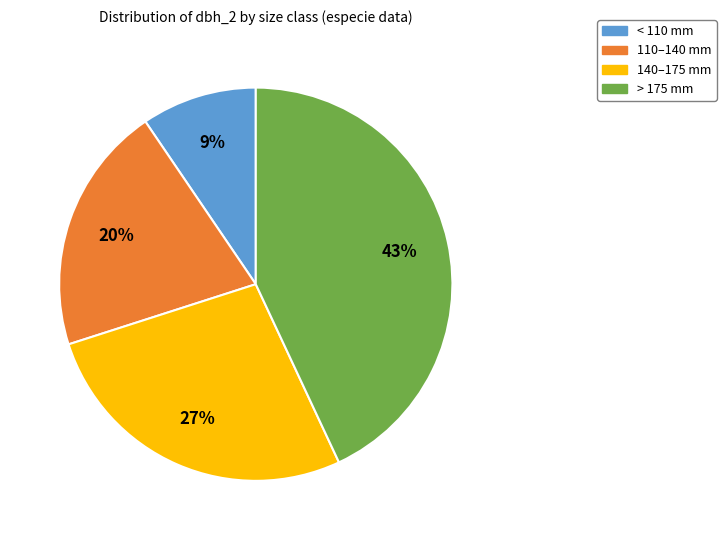

Is the sum of > 175 mm and 110–140 mm greater than half?

Yes